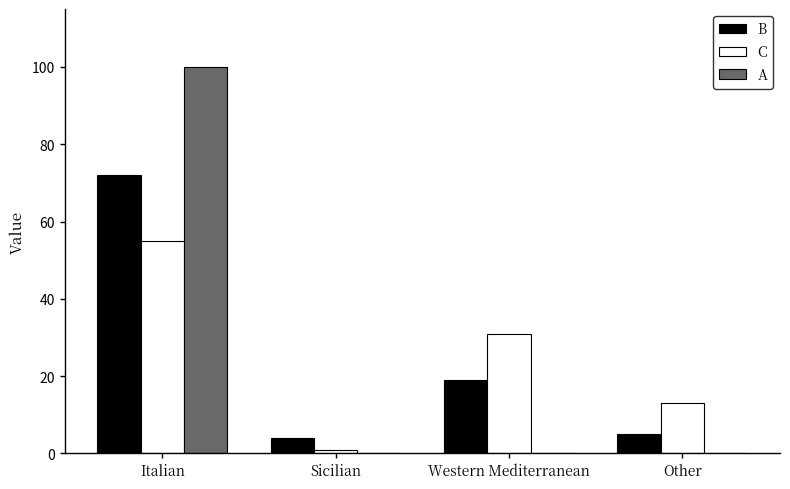

Which category has the highest value across all series?

Italian